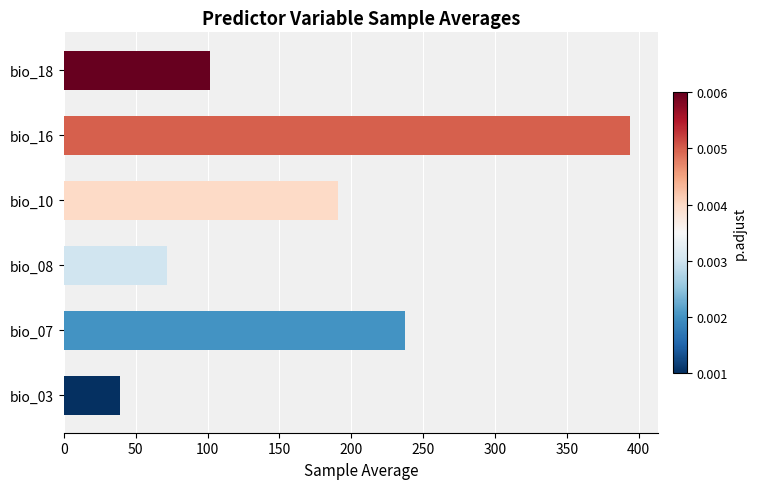

Which category has the highest value across all series?

bio_16